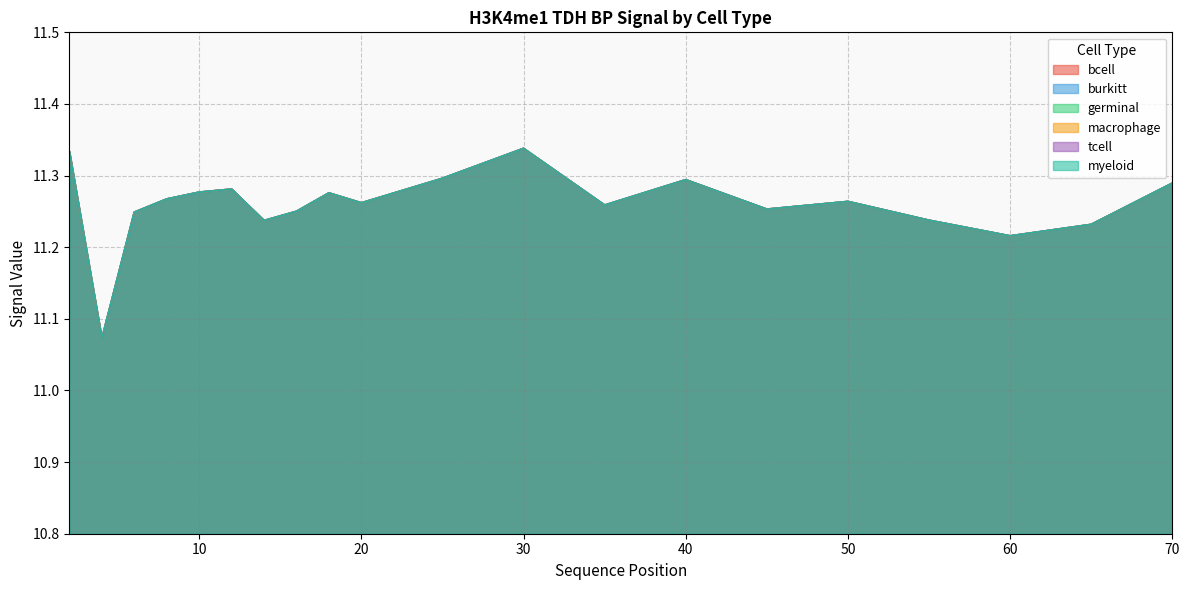

True or false: macrophage and bcell cross at least once.

False